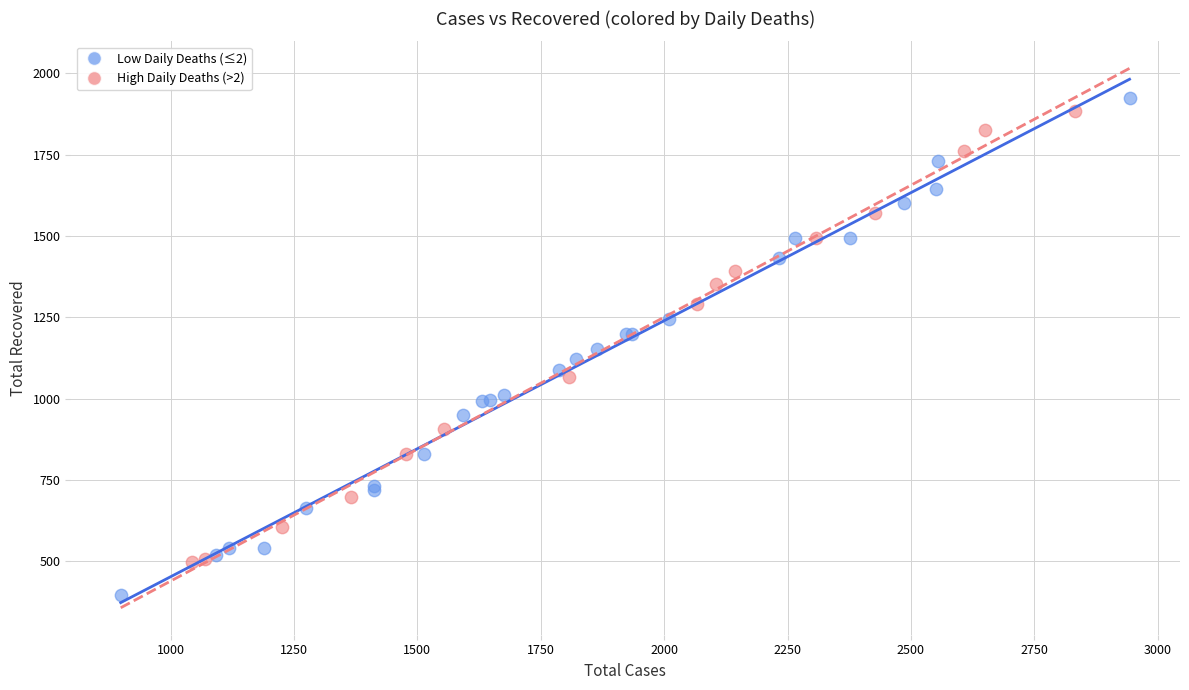

Which series has the largest Y range (max minus min)?

Low Daily Deaths (≤2)